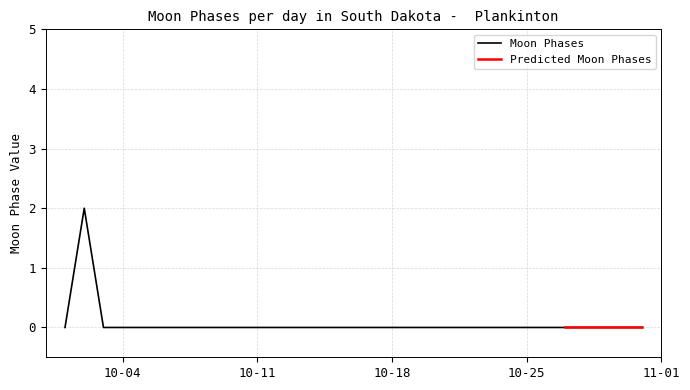

What is the sum of the values at 2022-10-02 and 2022-10-27?

2